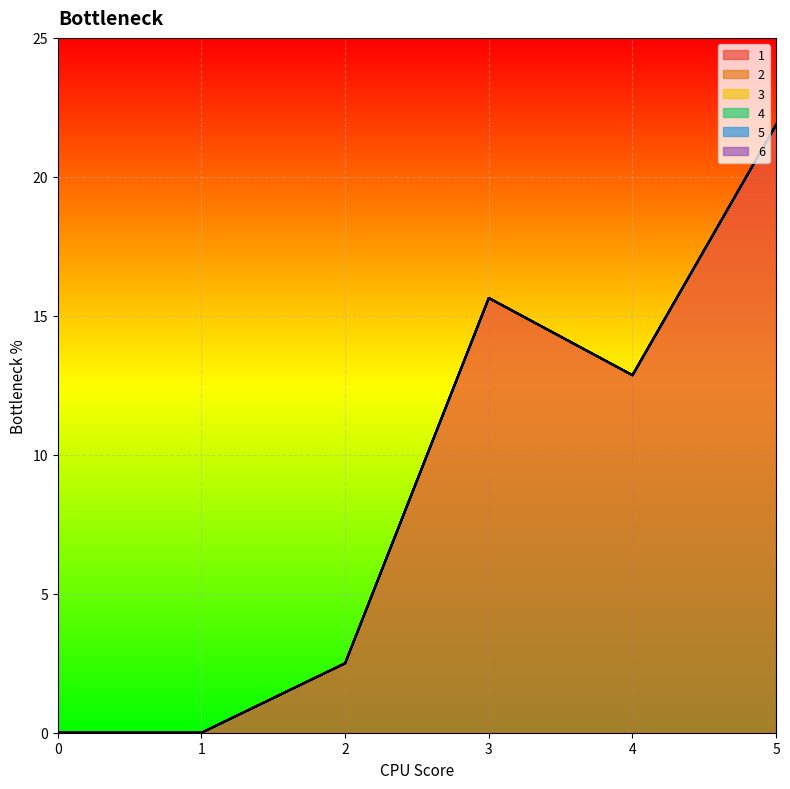

What is the greatest value displayed?

21.9